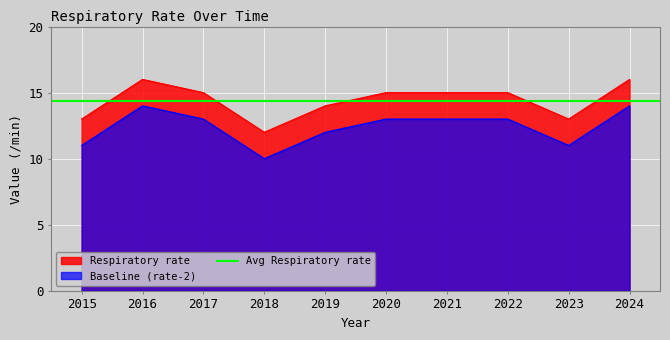

Reading left to right, list all the values displayed in this chart.

2015=13	2016=16	2017=15	2018=12	2019=14	2020=15	2021=15	2022=15	2023=13	2024=16